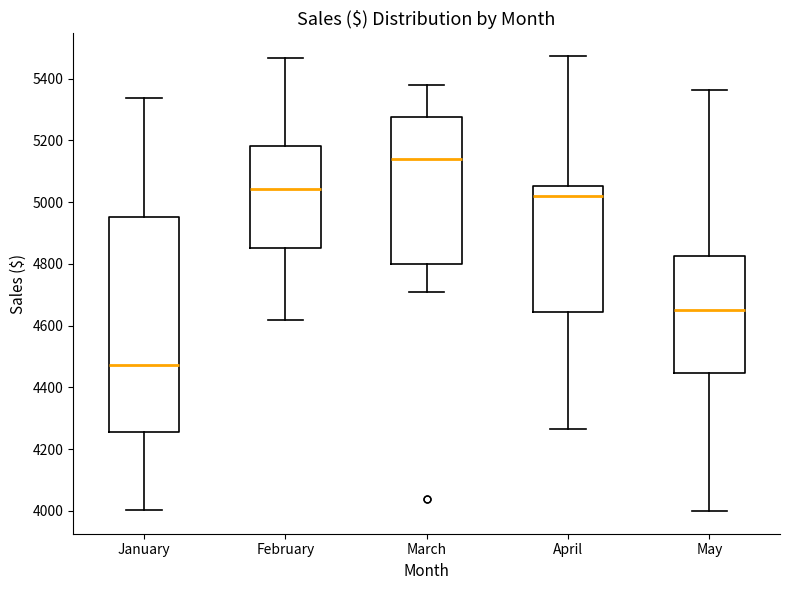

Reading left to right, transcribe this box plot: for each box, give where its median line is, the range the box spans, and where its two whiskers end, as read against the y-axis. The values are not printed on the chart, so give them approximately, as read against the axis.

January: median 4480, box 4260 to 4960, whiskers 4000 to 5340
February: median 5040, box 4860 to 5180, whiskers 4620 to 5460
March: median 5140, box 4800 to 5280, whiskers 4700 to 5380
April: median 5020, box 4640 to 5060, whiskers 4260 to 5480
May: median 4660, box 4440 to 4820, whiskers 4000 to 5360